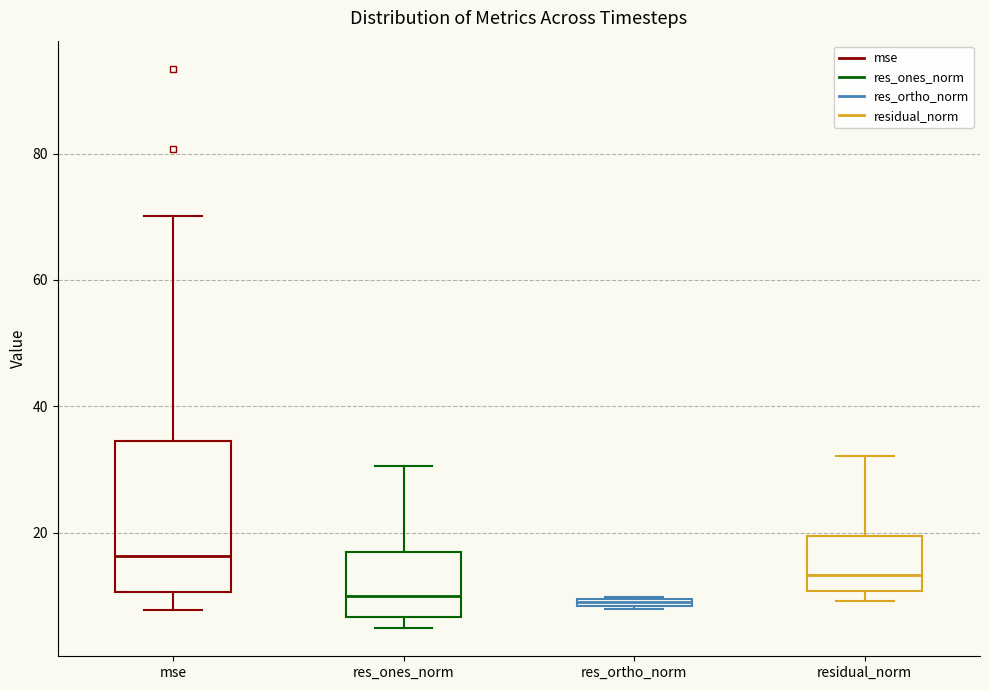

Comparing the boxes themselves (not the whiskers), which one is the tallest?

mse